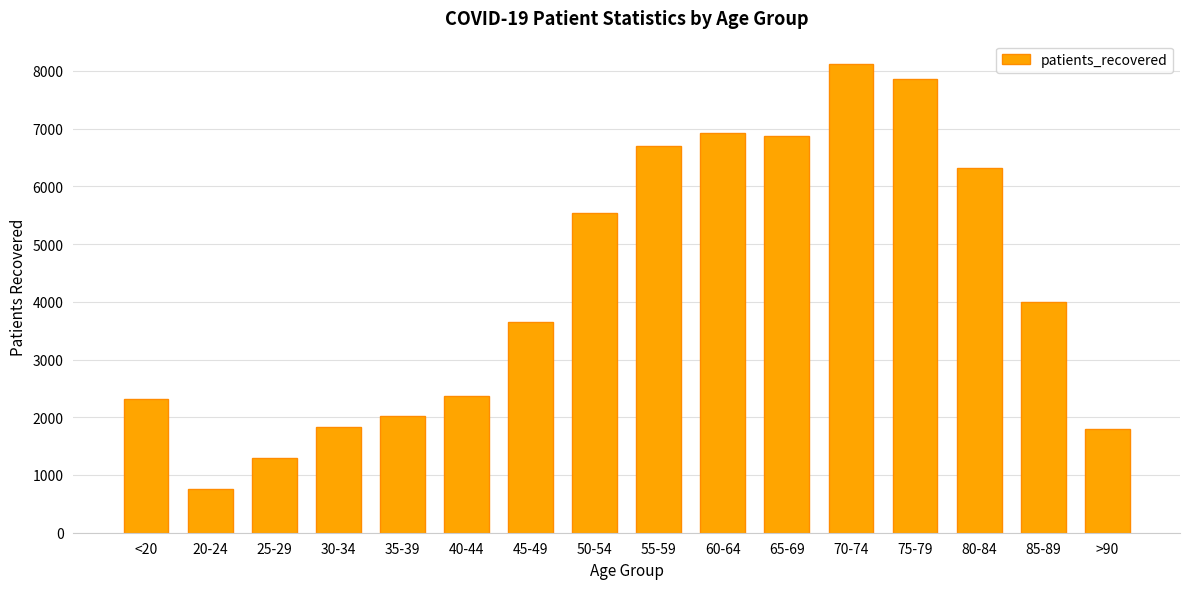

What is the label of the 16th bar from the right?

<20